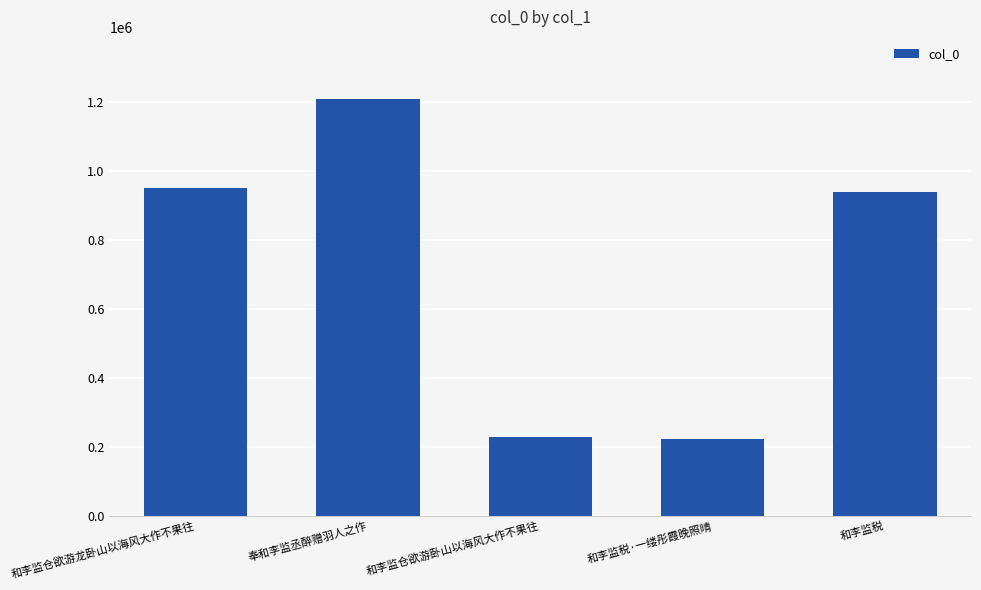

What is the label of the 1st bar from the right?

和李监税